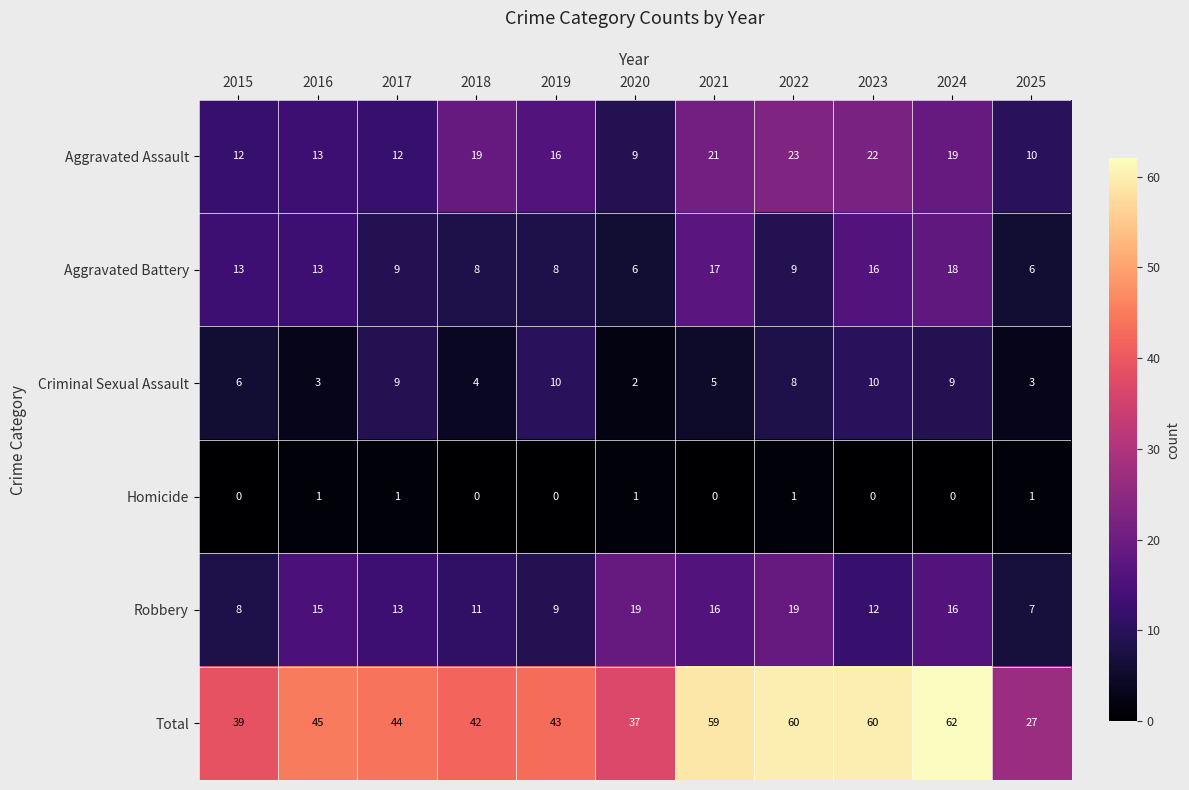

Which series has the largest total across all categories?

Total